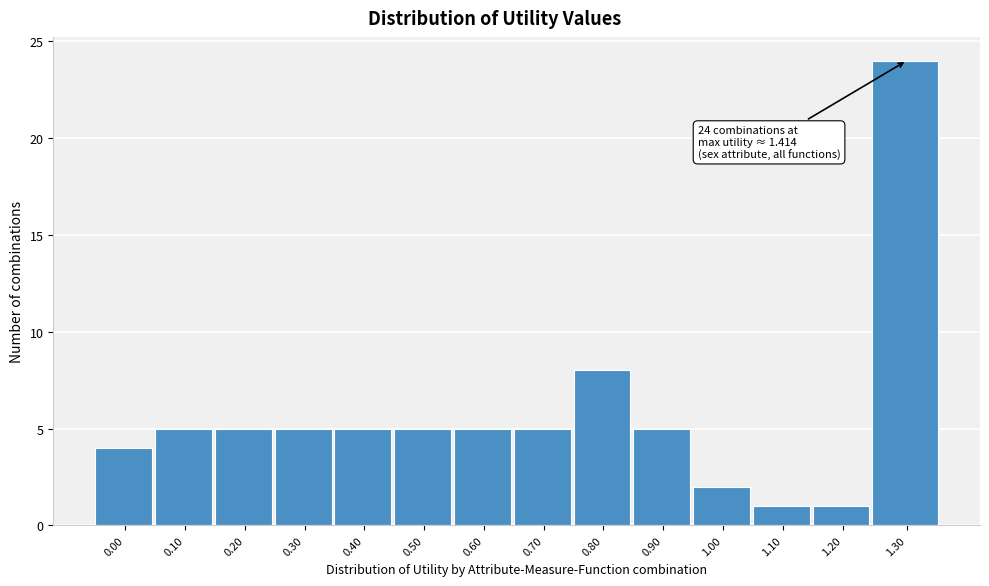

Reading left to right, list all the values displayed in this chart.

4	5	5	5	5	5	5	5	8	5	2	1	1	24